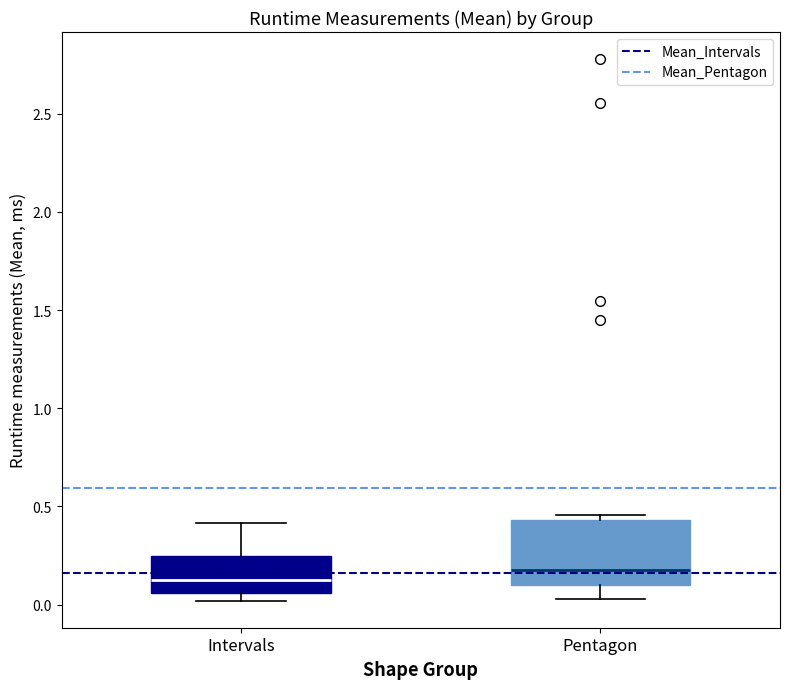

Which box is the tallest, from its lower edge to its upper edge?

Pentagon